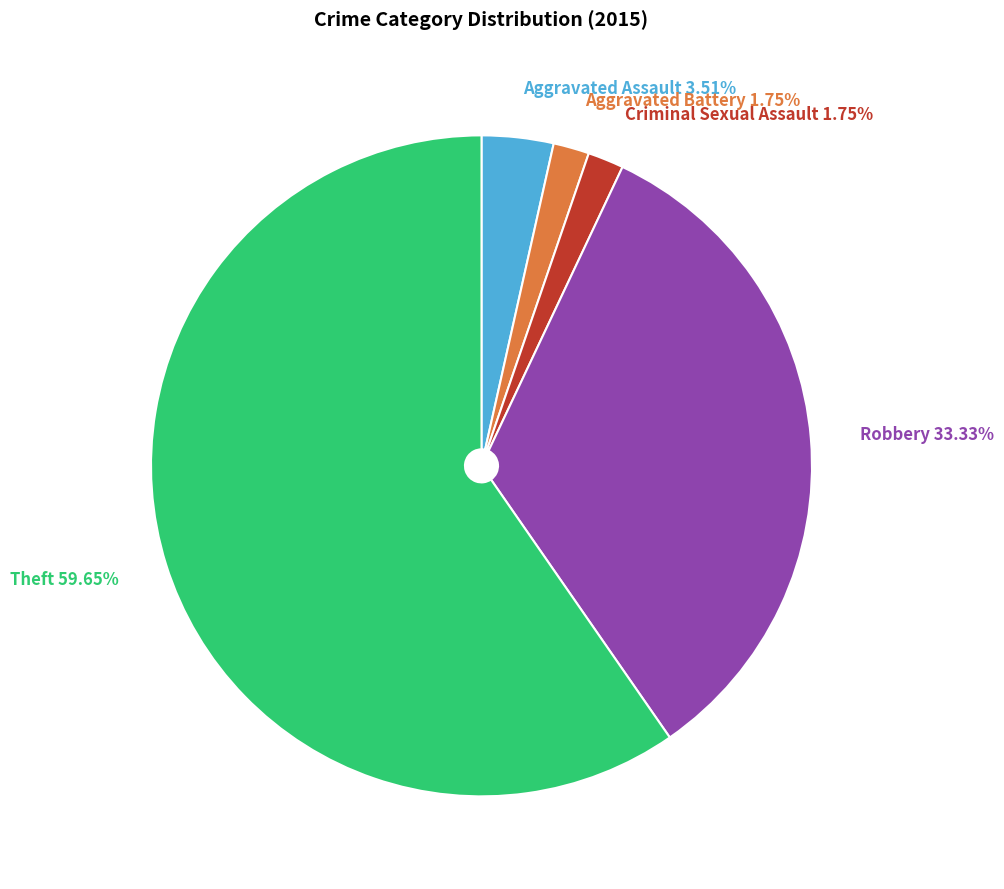

Which category has the biggest portion of the pie?

Theft